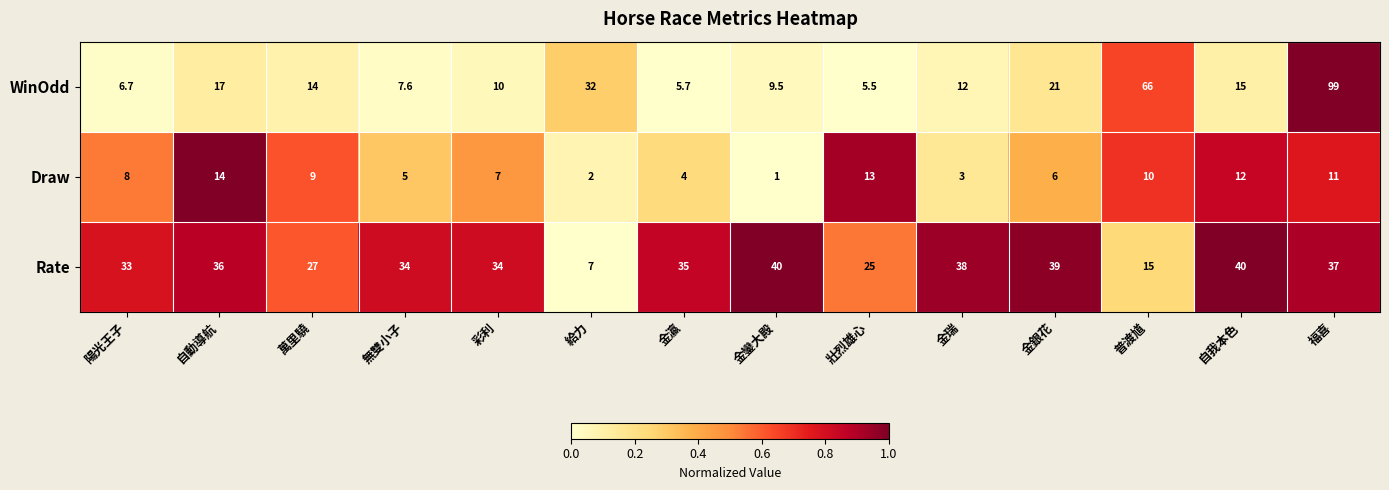

The WinOdd series shows 66.0 at 普渡馗. True or false?

True